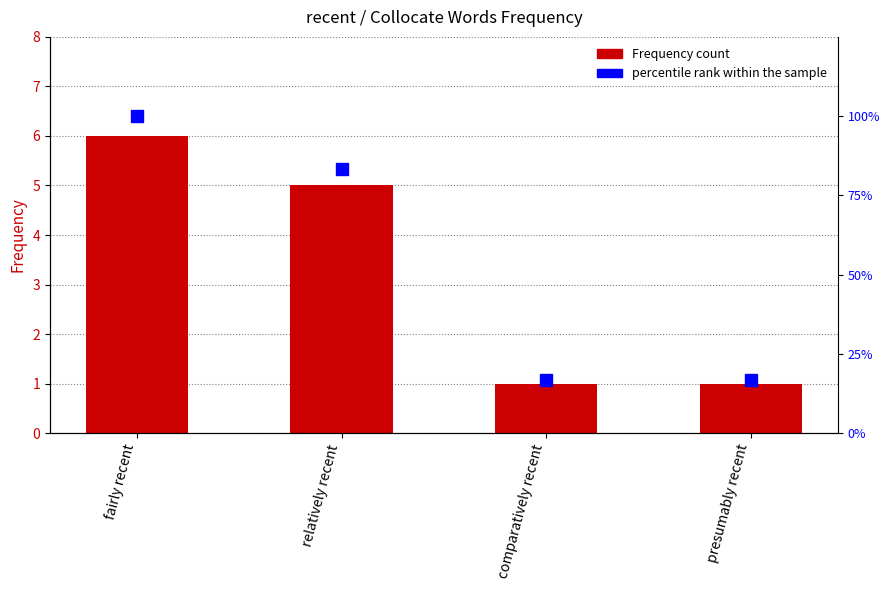

What is the sum of the percentile rank within the sample values at comparatively recent and fairly recent?

116.7